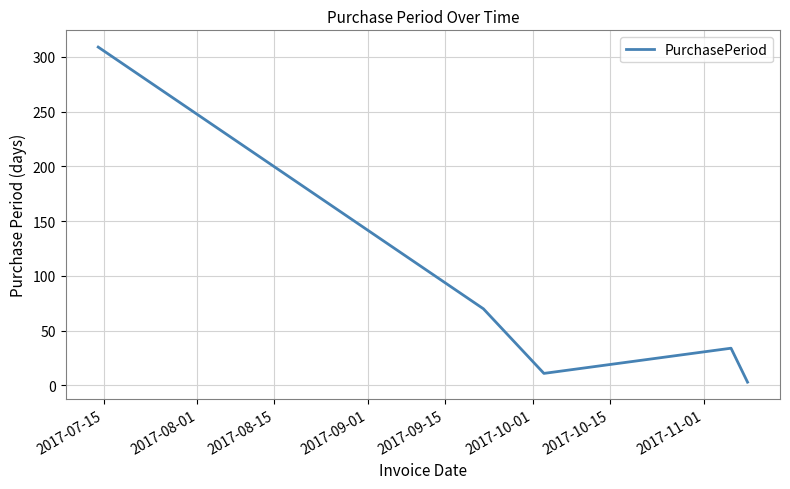

How many interior local peaks (higher than both neighbors) does the data have?

1